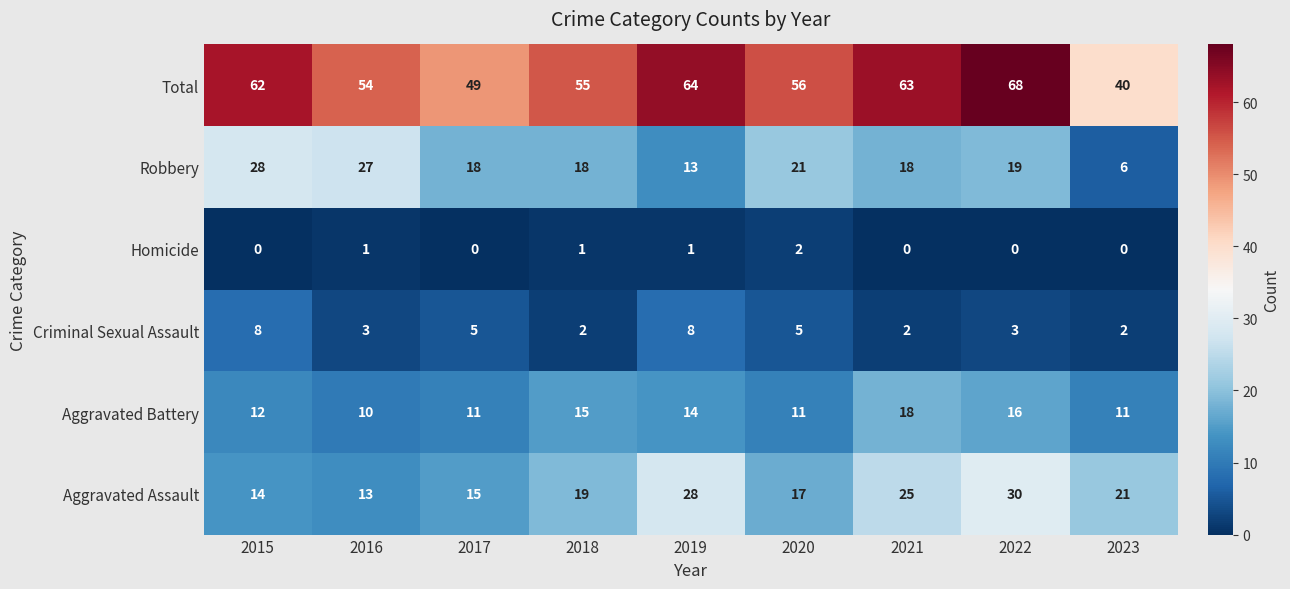

What is the sum of all Total values?

511